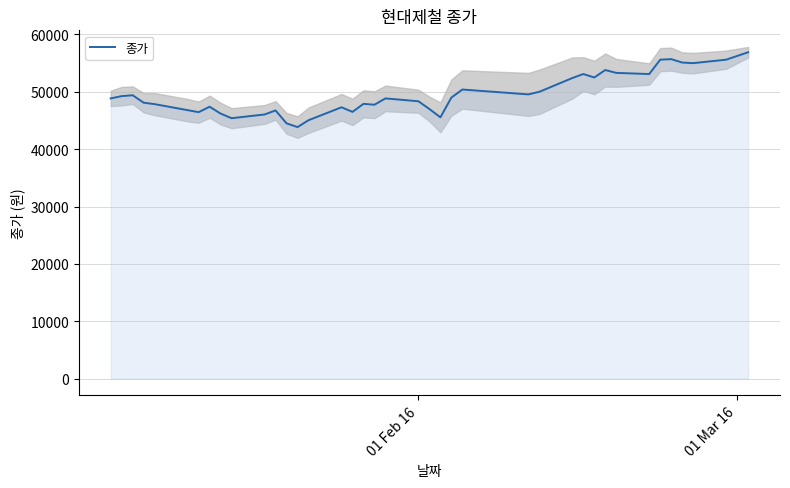

How many interior local valleys (lower than both neighbors) does the data have?

10